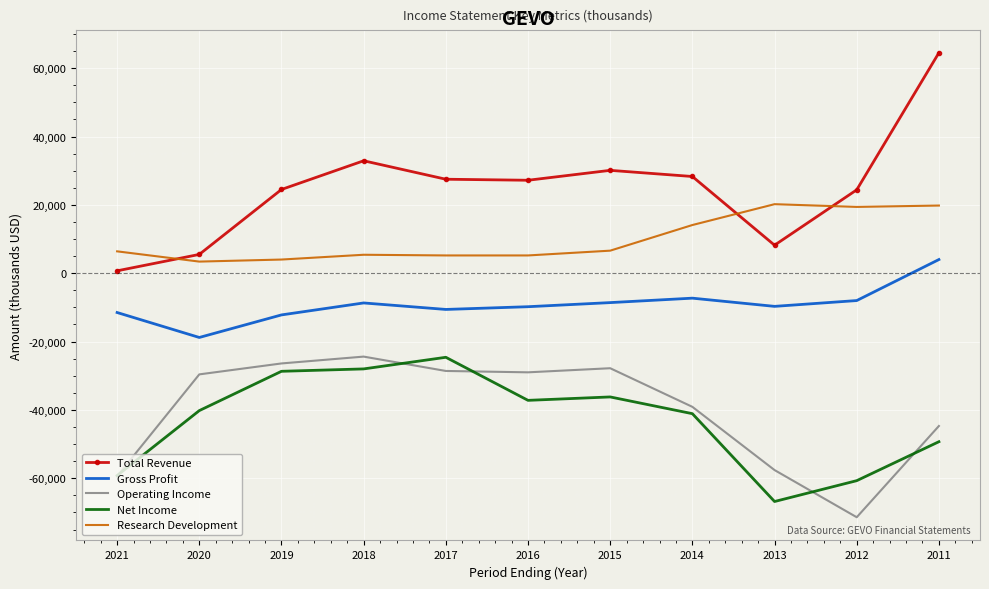

What is the approximate value of Operating Income at 2018?

-24400